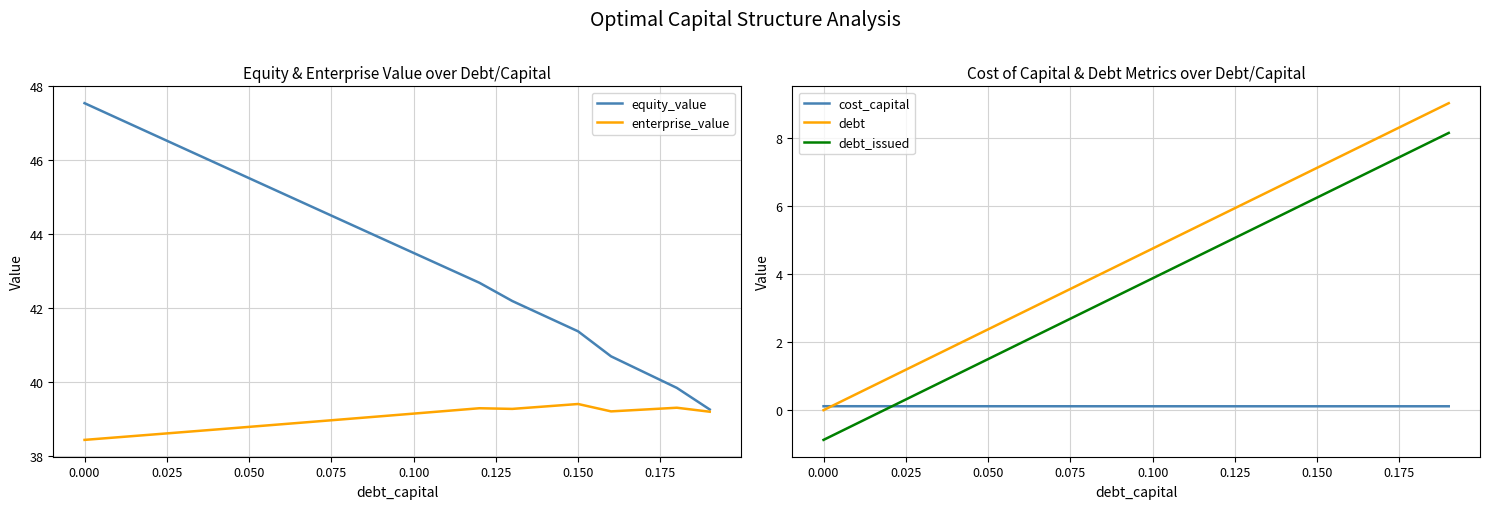

True or false: equity_value and debt cross at least once.

False